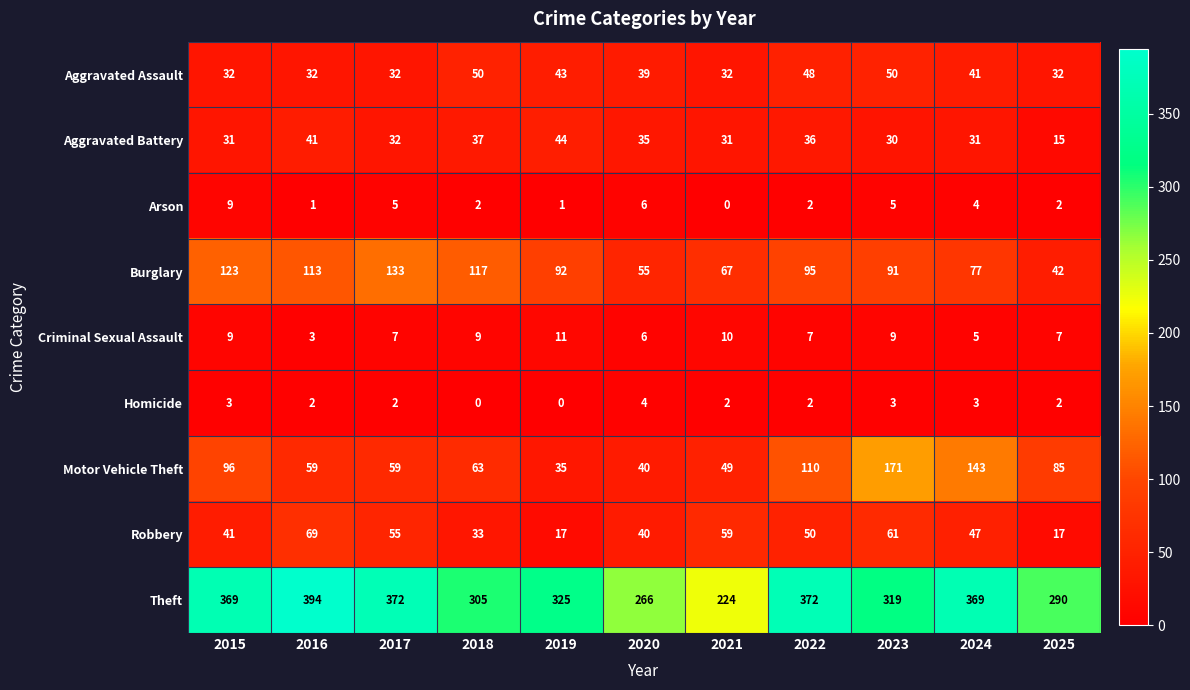

What is the sum of the Homicide values at 2017 and 2015?

5